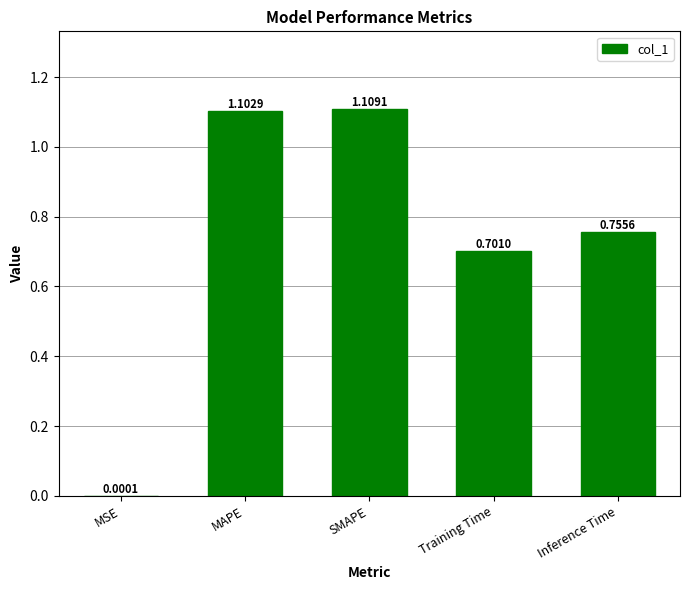

What is the sum of all values?

3.7